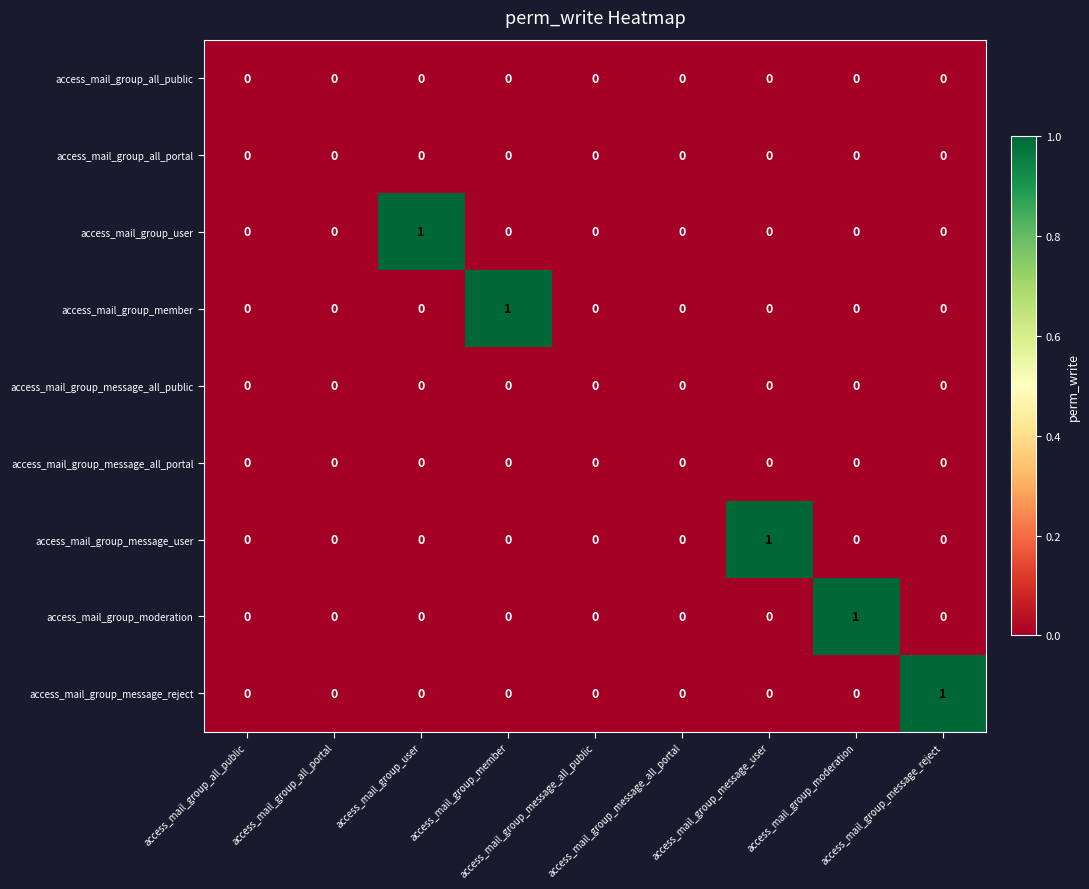

How many data points does each series have?

9